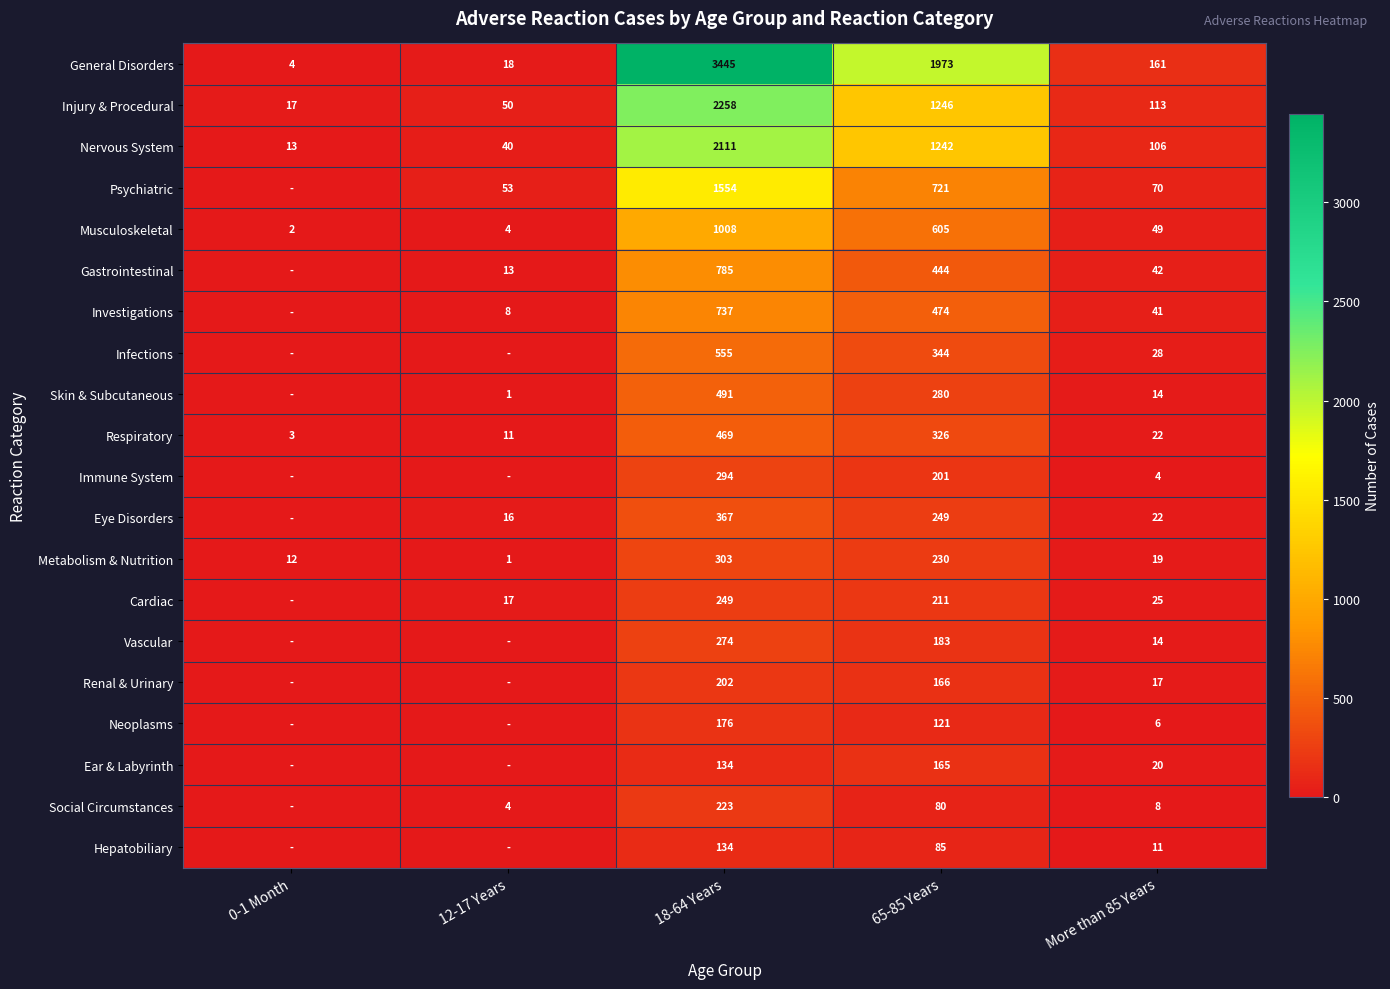

Which category has the lowest value in the Metabolism & Nutrition series?

12-17 Years